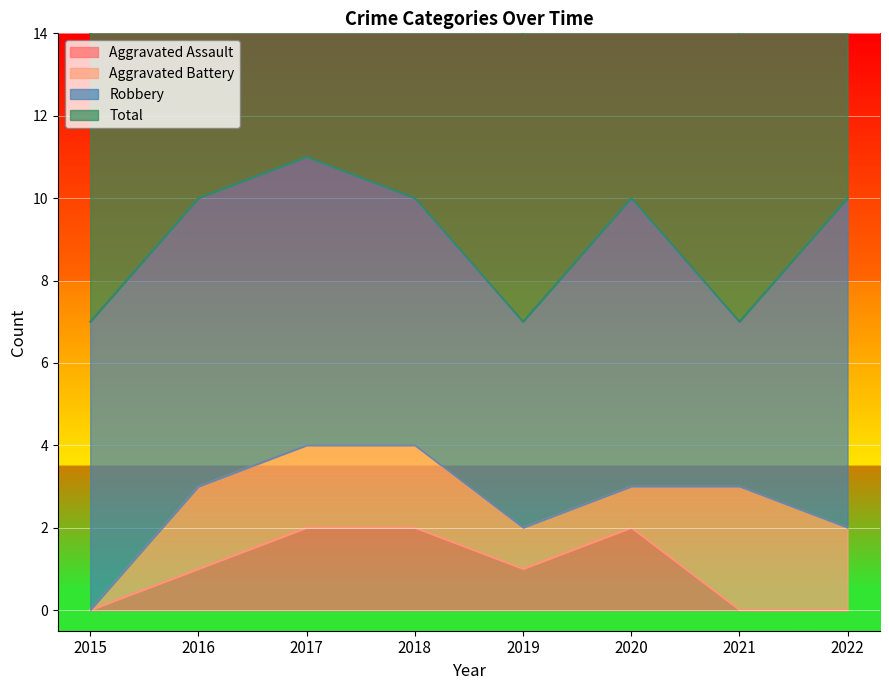

What is the value of the Total point at the 4th from the left?

10